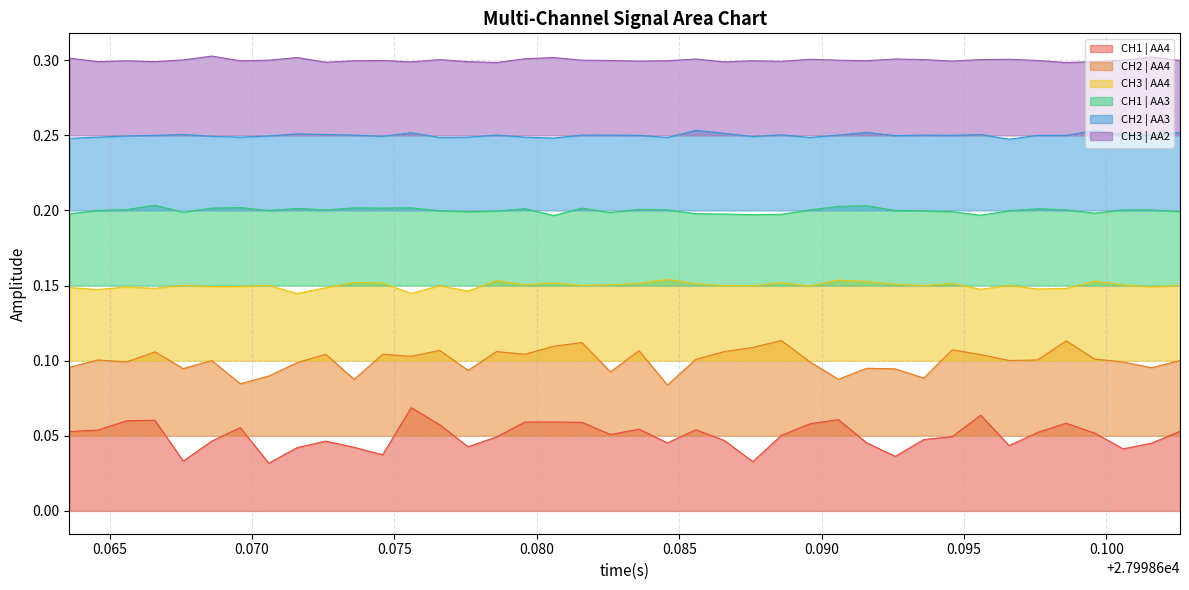

Rank the series by their maximum value, from lowest to highest.

CH1 | AA4, CH2 | AA4, CH3 | AA4, CH1 | AA3, CH2 | AA3, CH3 | AA2